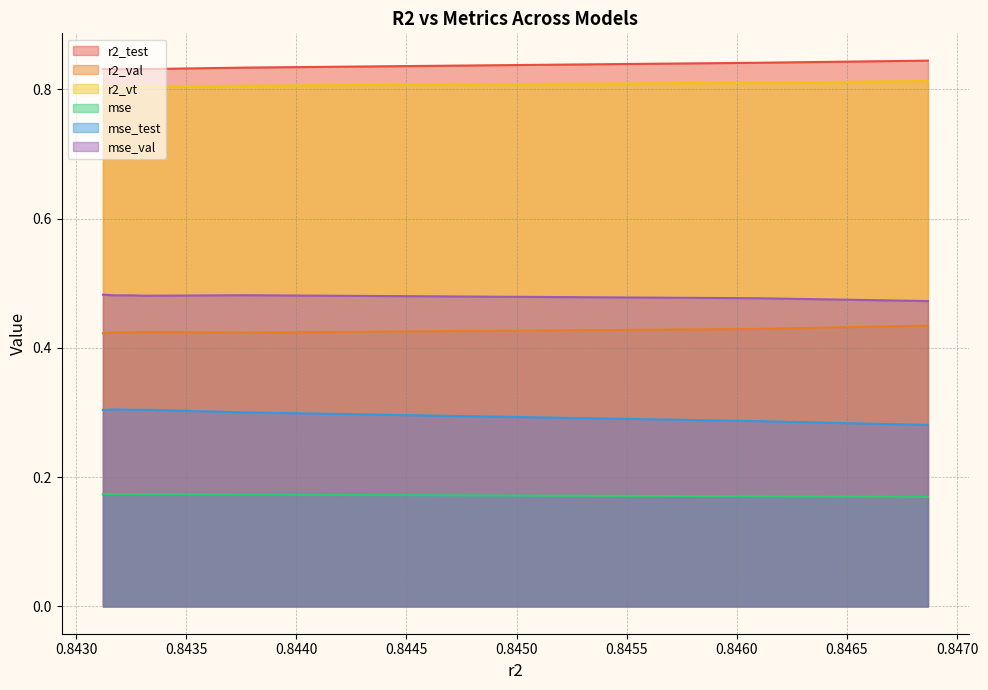

What is the value of the r2_test point at the 3rd from the left?

0.8